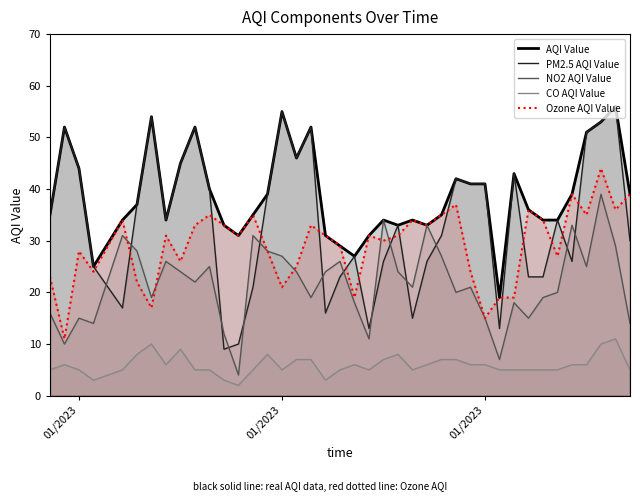

True or false: CO AQI Value has a value of 1 at 01/2023.

False